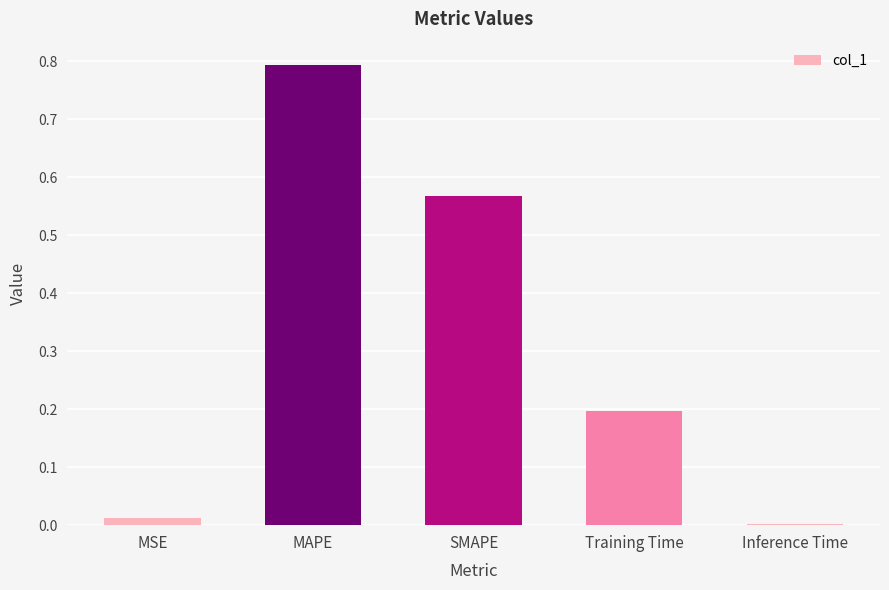

Is it true that the value at MSE is 0.0?

True